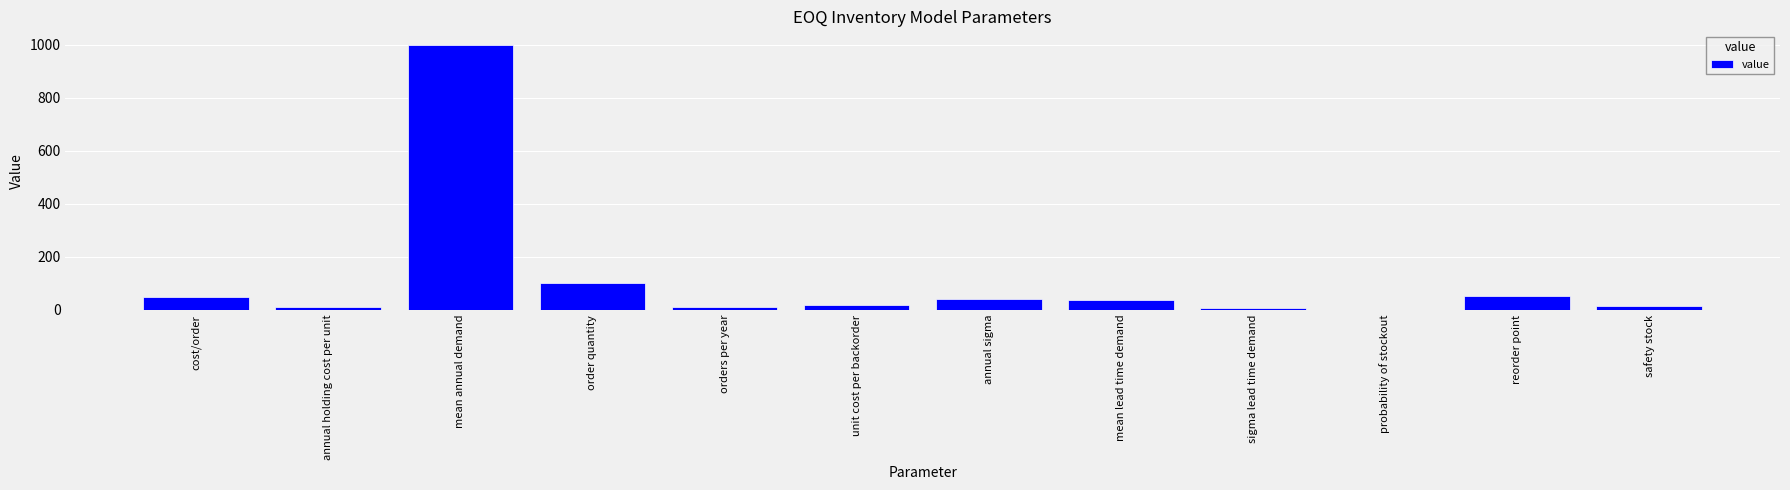

True or false: the data shows 50.0 at cost/order.

True